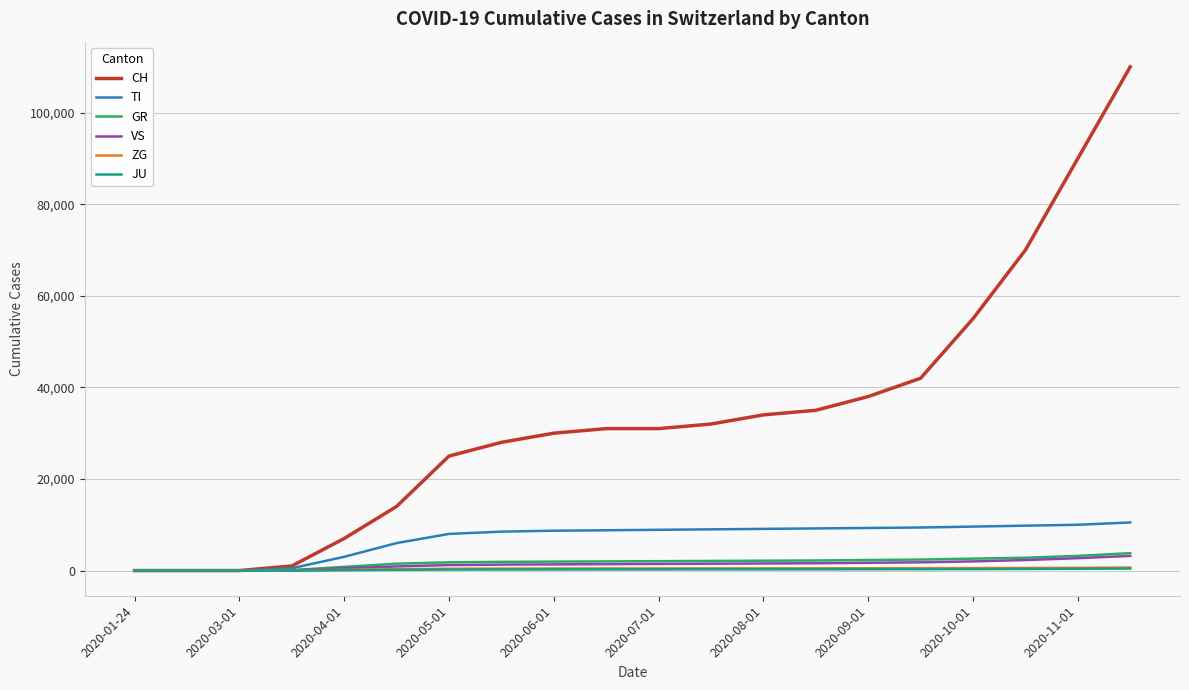

Which series has the largest range (max minus min)?

CH